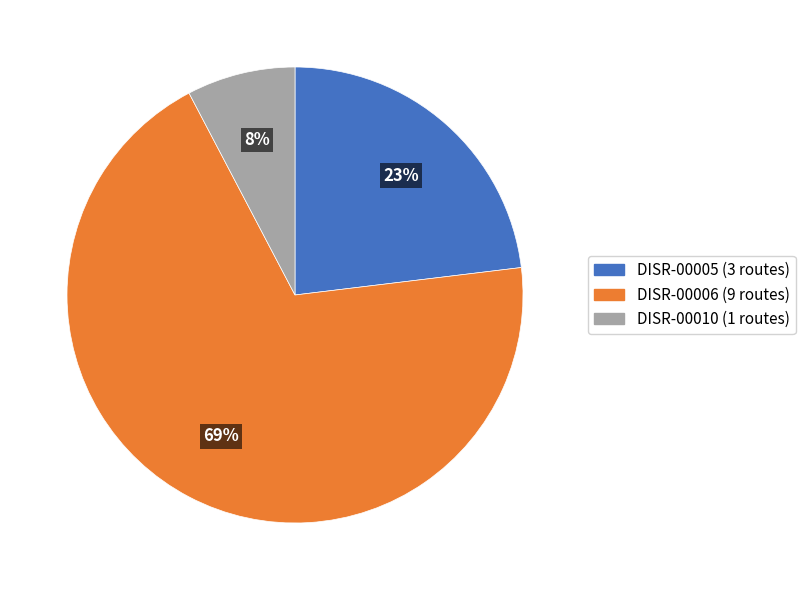

Combined, do DISR-00006 and DISR-00005 account for over 50%?

Yes